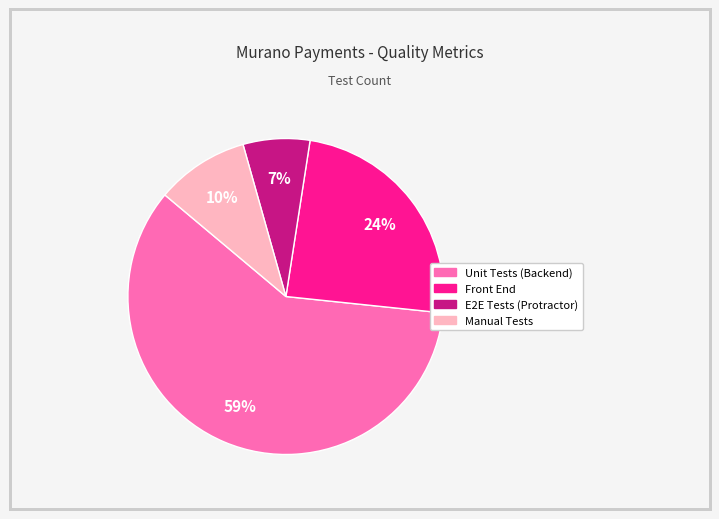

Is the sum of E2E Tests (Protractor) and Manual Tests greater than half?

No